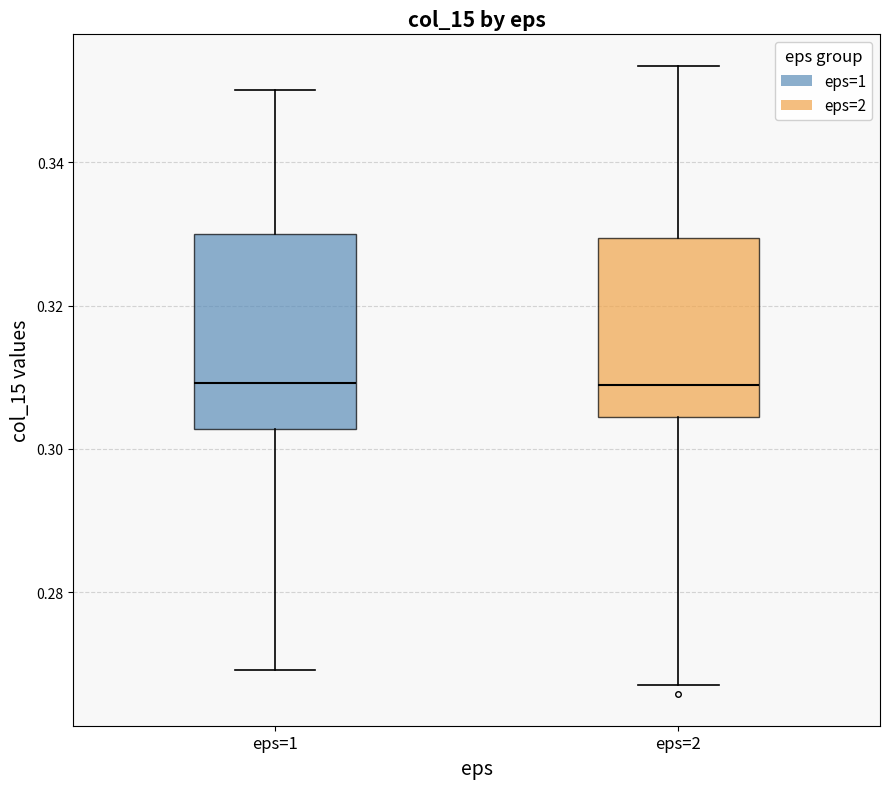

Comparing the boxes themselves (not the whiskers), which one is the tallest?

eps=1